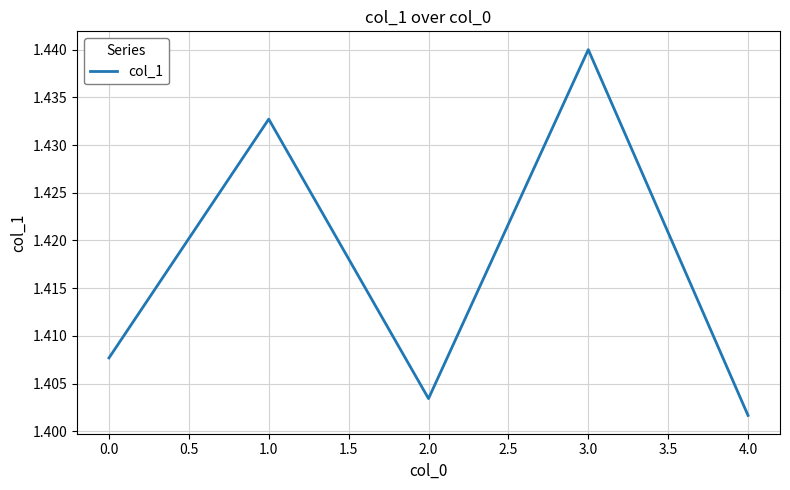

Which has a higher value, 4.0 or 1.0?

1.0